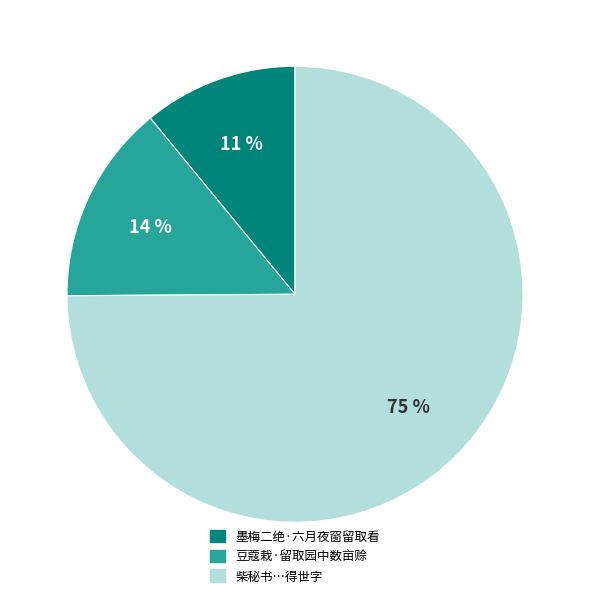

Approximately how many times larger is the value at 柴秘书…得世字 compared to 墨梅二绝·六月夜窗留取看?

6.8